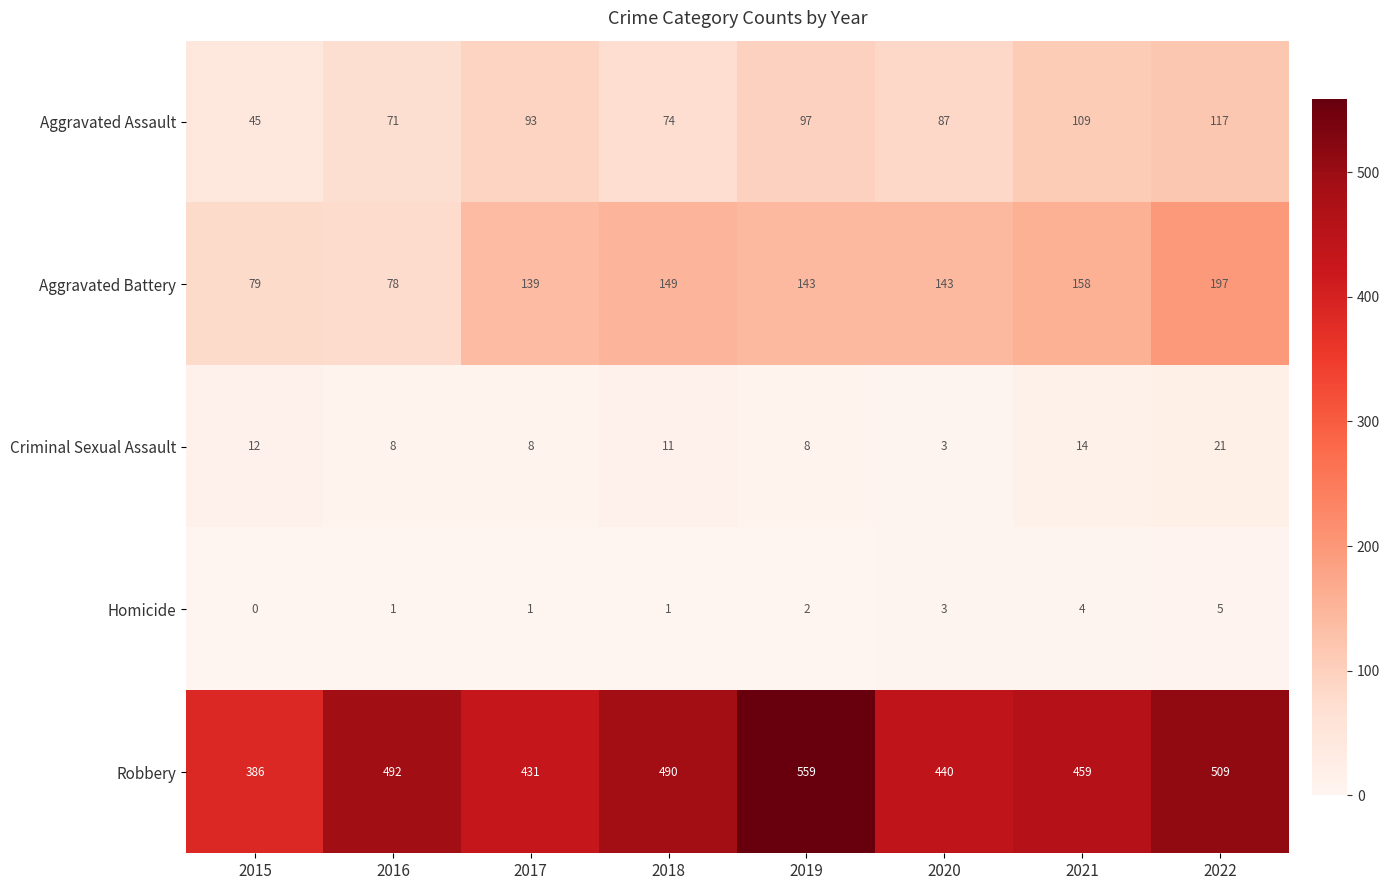

The Robbery series shows 559 at 2019. True or false?

True